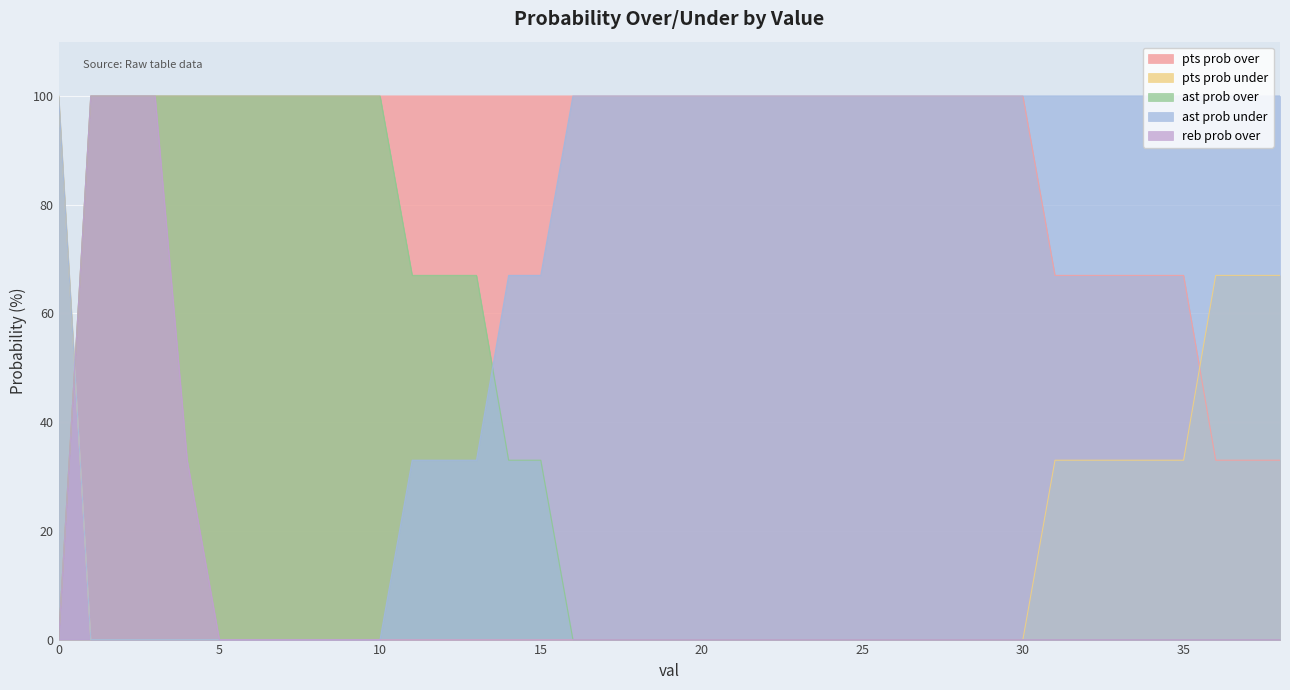

What is the total value across all series at 14?

200